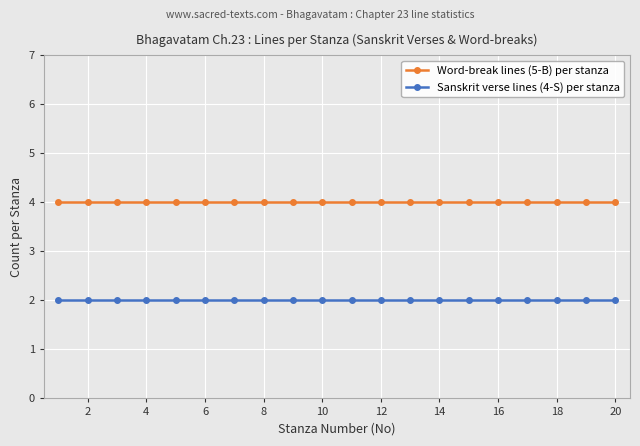

Count the number of categories in the chart.

20